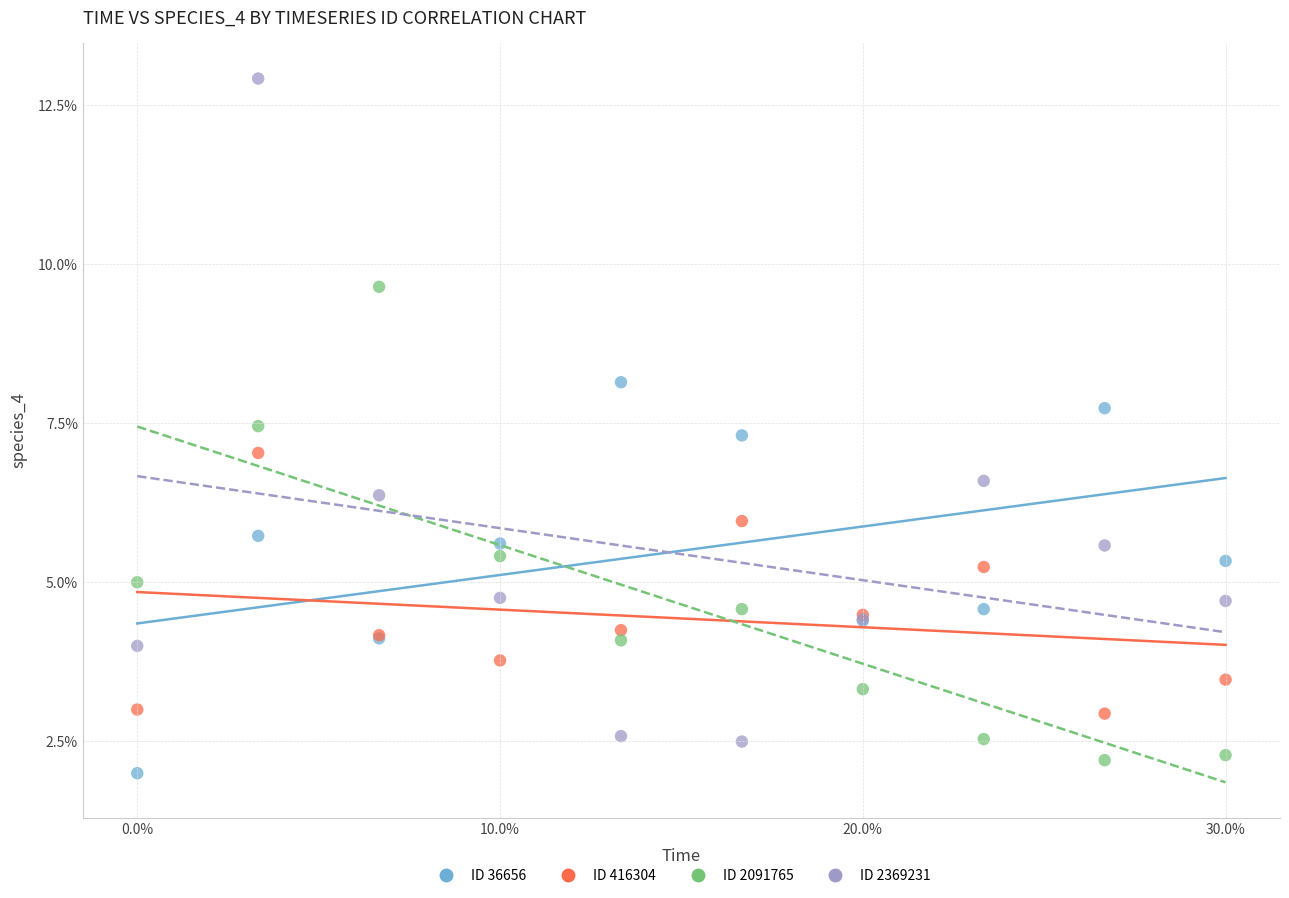

What are all the series names shown in the legend?

ID 36656, ID 416304, ID 2091765, ID 2369231